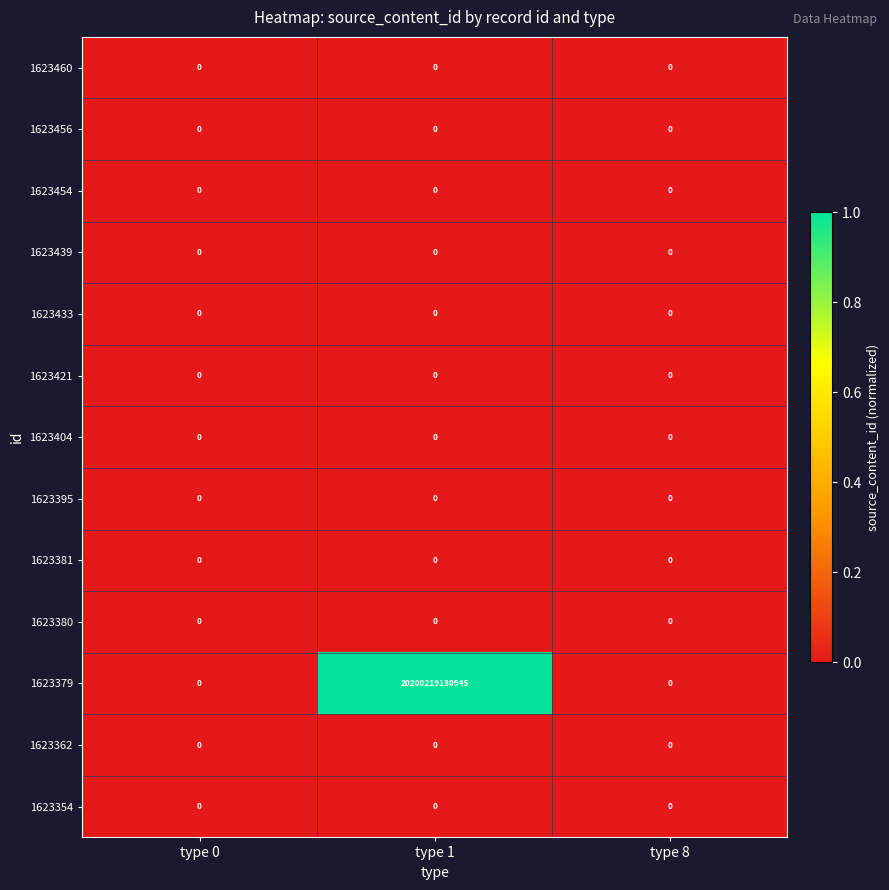

At which category is the sum across all series the highest?

type 1